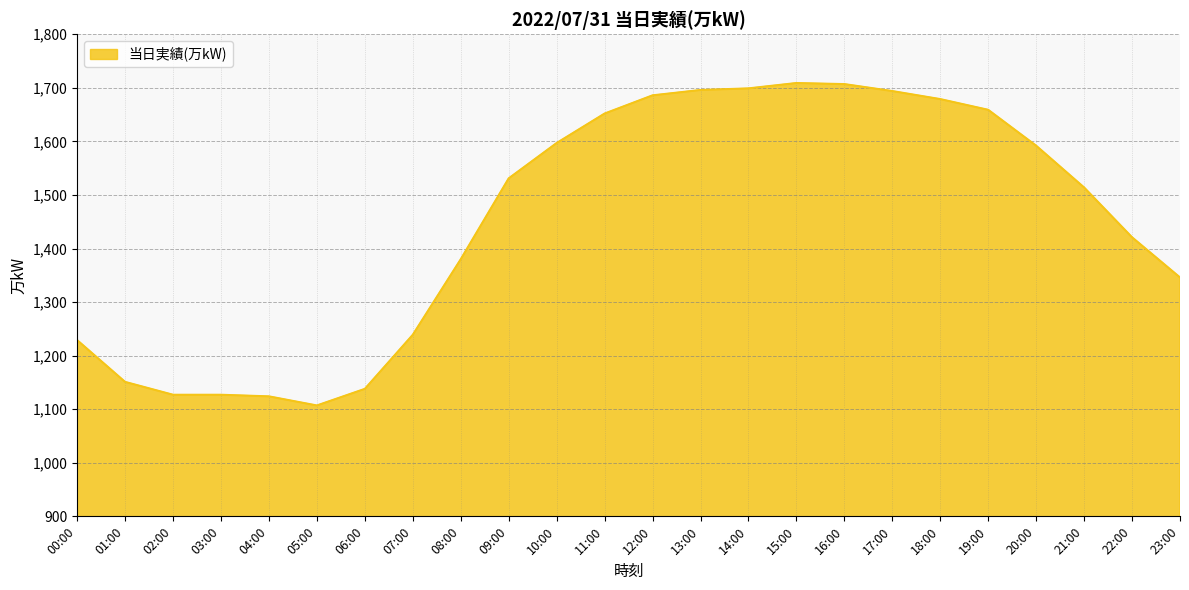

What is the change in value from 09:00 to 22:00?

-110